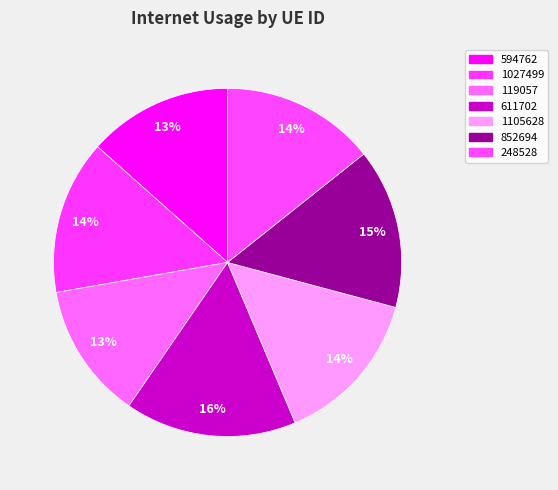

Which slice is the smallest?

119057